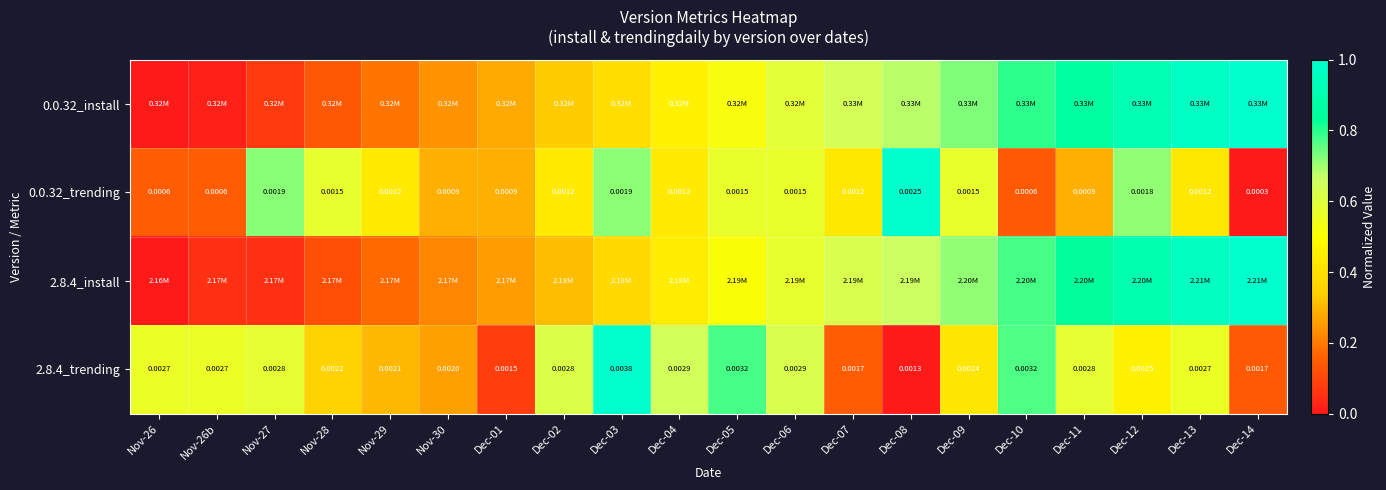

At which category does the chart reach its minimum across all series?

Nov-26